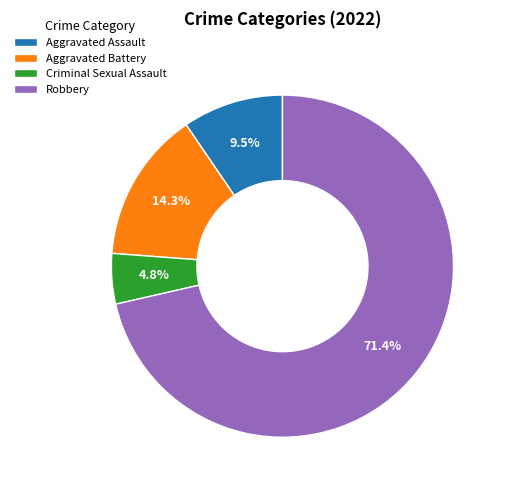

To the nearest percent, what percentage of the pie is Robbery?

71%